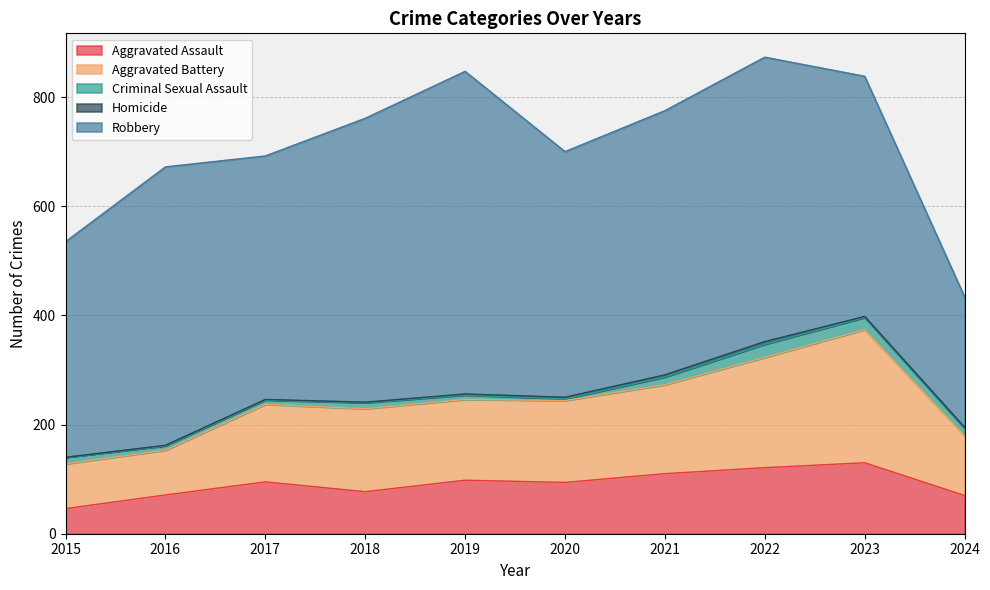

List the series in order of their peak value, lowest first.

Homicide, Criminal Sexual Assault, Aggravated Assault, Aggravated Battery, Robbery